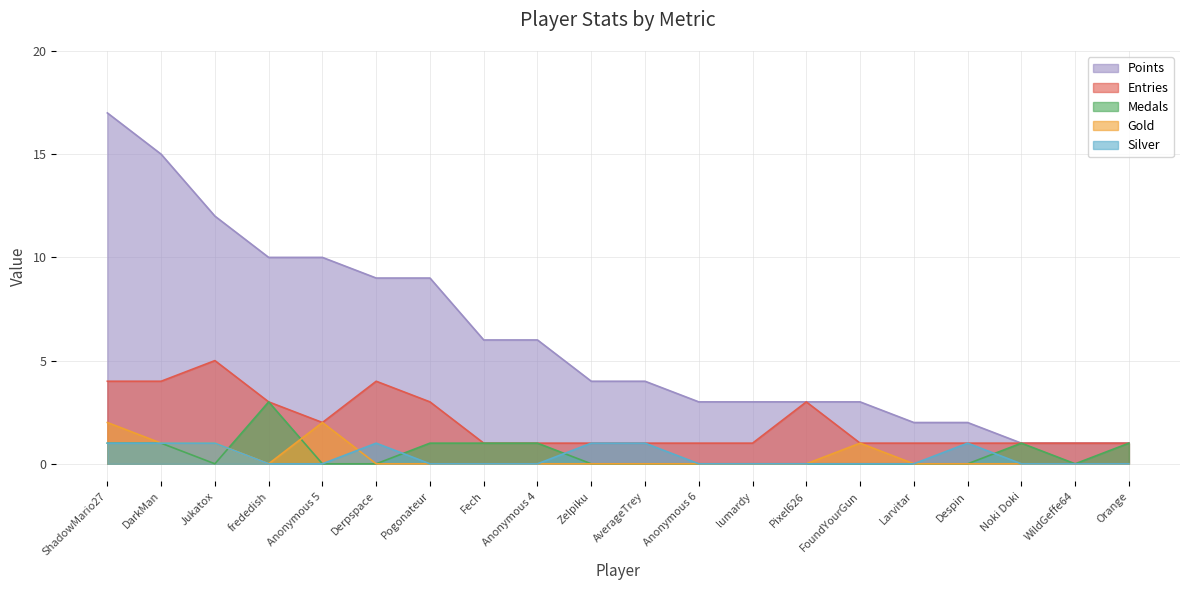

Rank the series by their maximum value, from highest to lowest.

Points, Entries, Medals, Gold, Silver